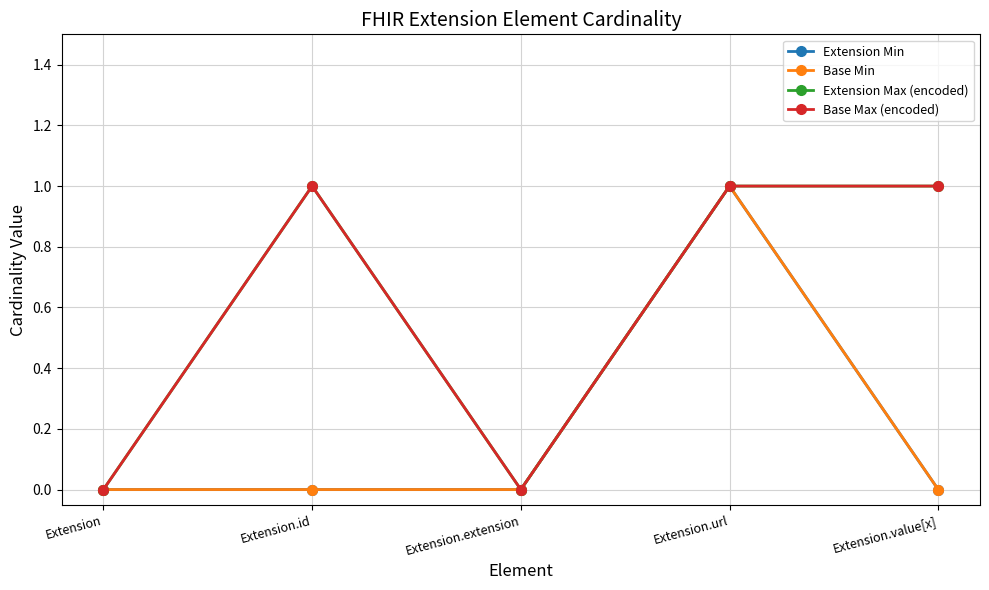

True or false: Base Min has more than 0 interior local peaks.

True